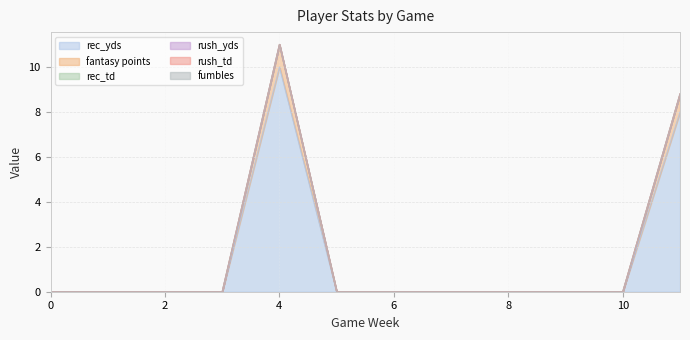

Is it true that rec_yds equals 0.0 at 5?

True